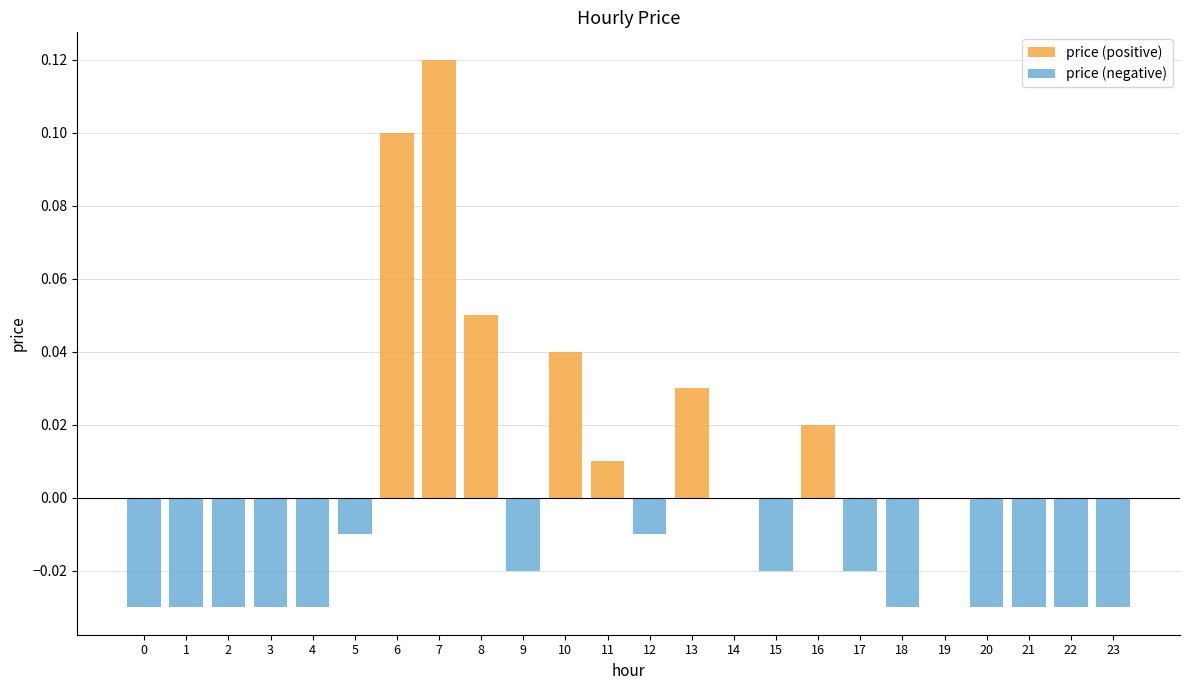

True or false: price (positive) has a value of 0.0 at 21.

True